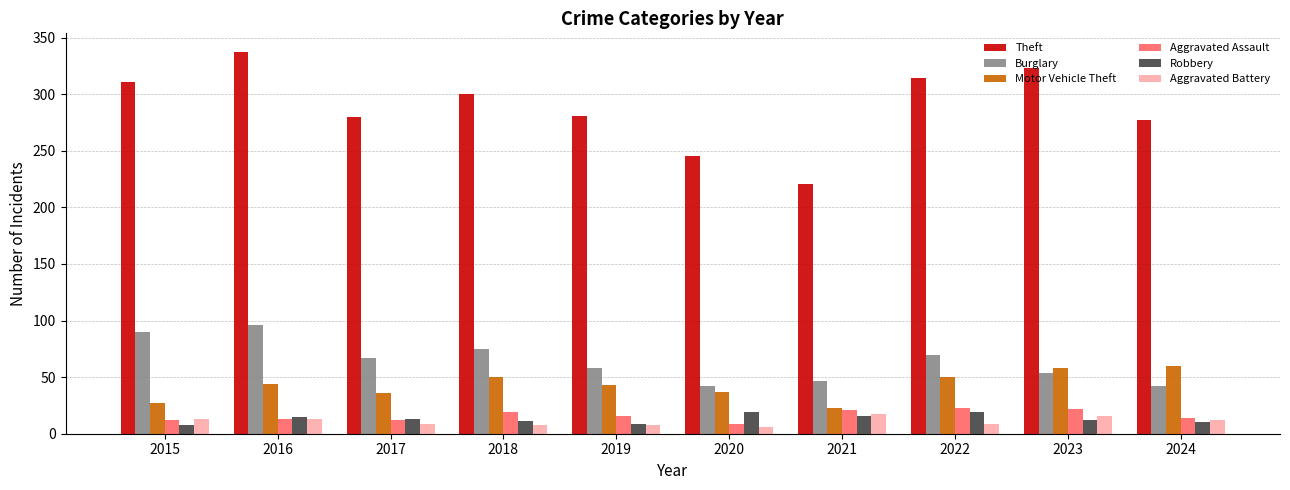

What value does the Burglary series have at 2019, to the nearest 10?

60